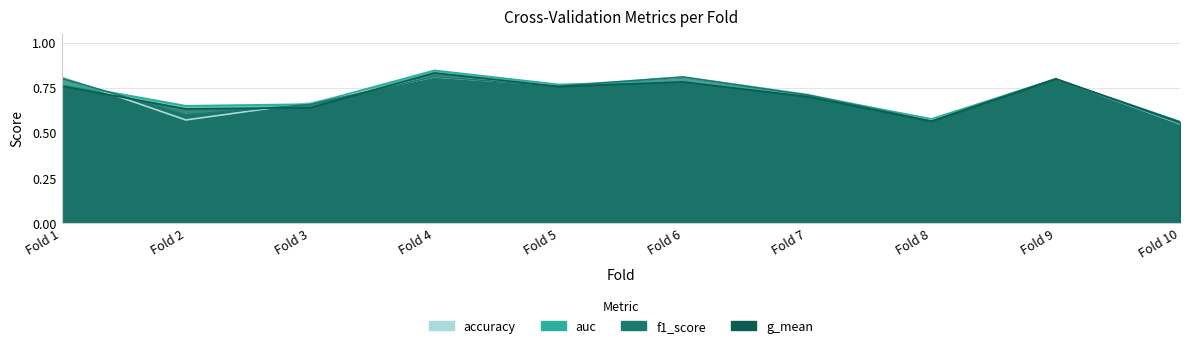

List the series in order of their peak value, highest first.

auc, g_mean, f1_score, accuracy